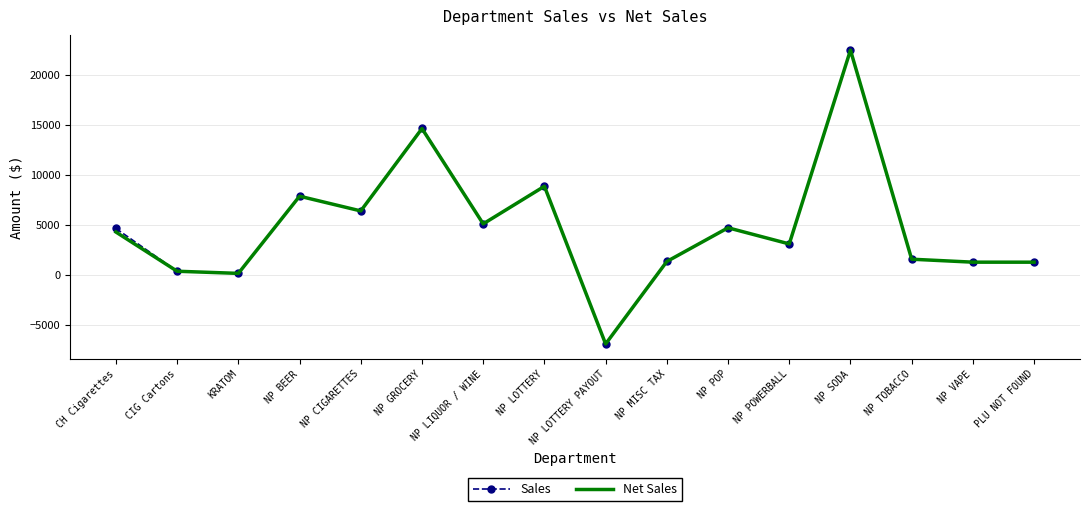

What is the sum of the Sales values at NP BEER and NP POWERBALL?

10938.4